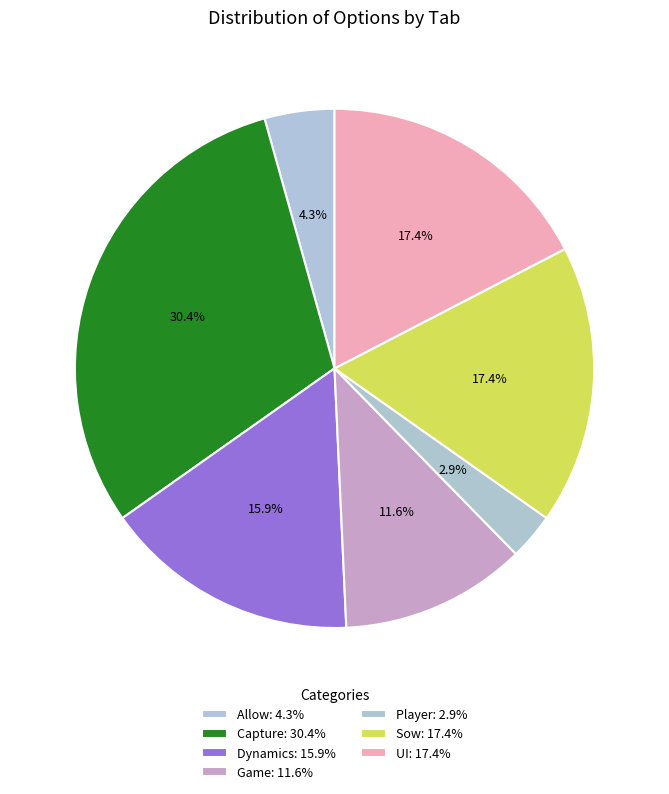

How many slices are in this pie chart?

7